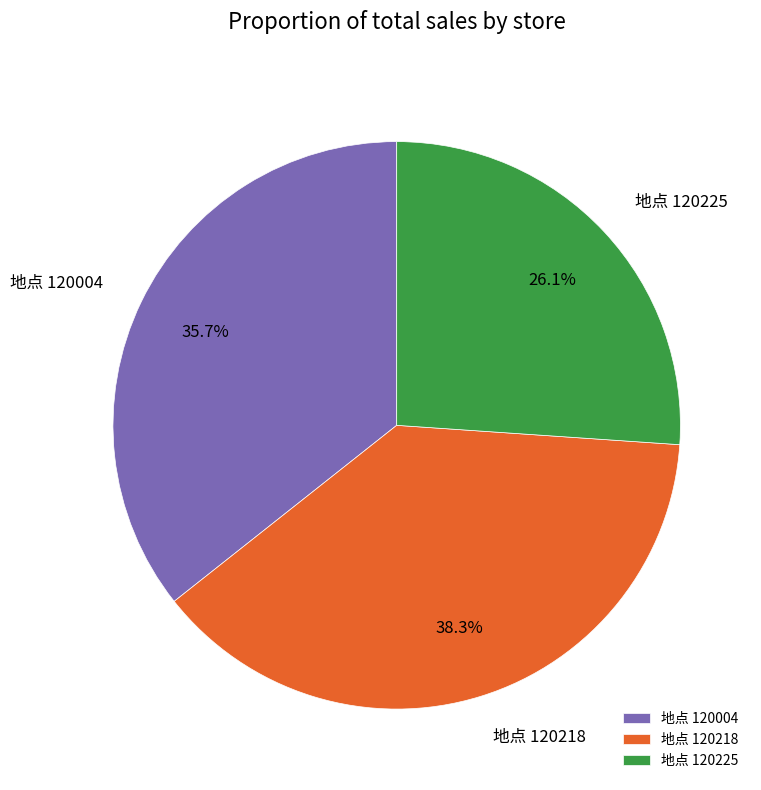

Does 地点 120225 represent more than half of the total?

No